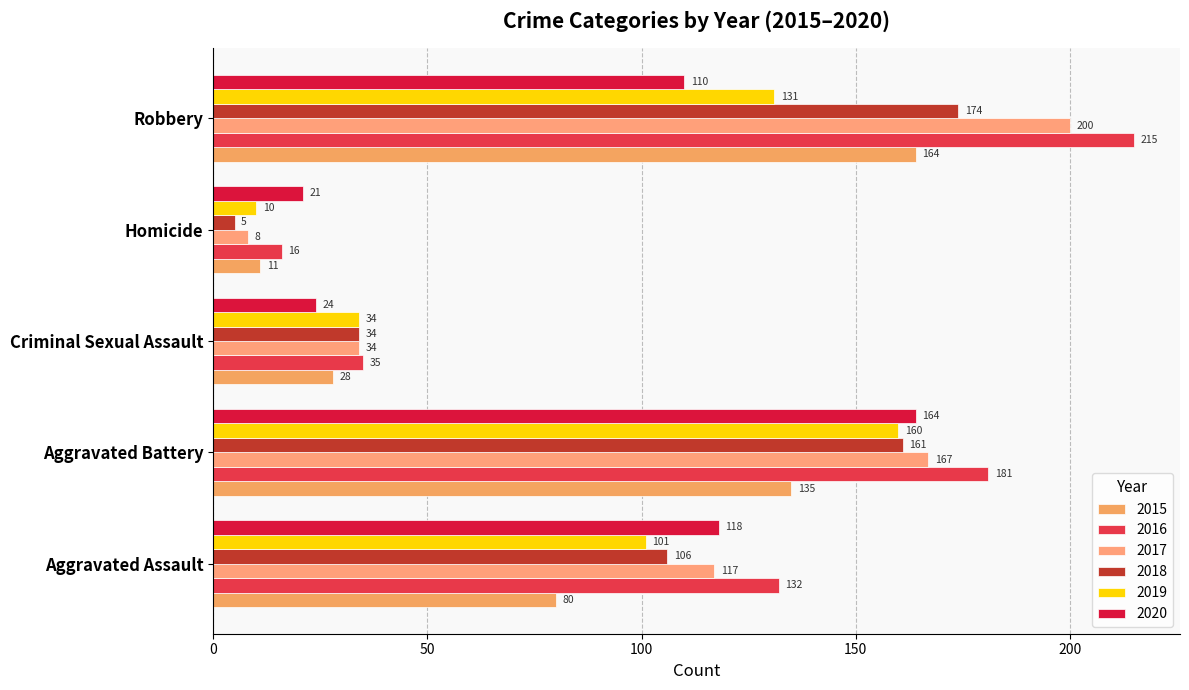

How many series are shown in this chart?

6